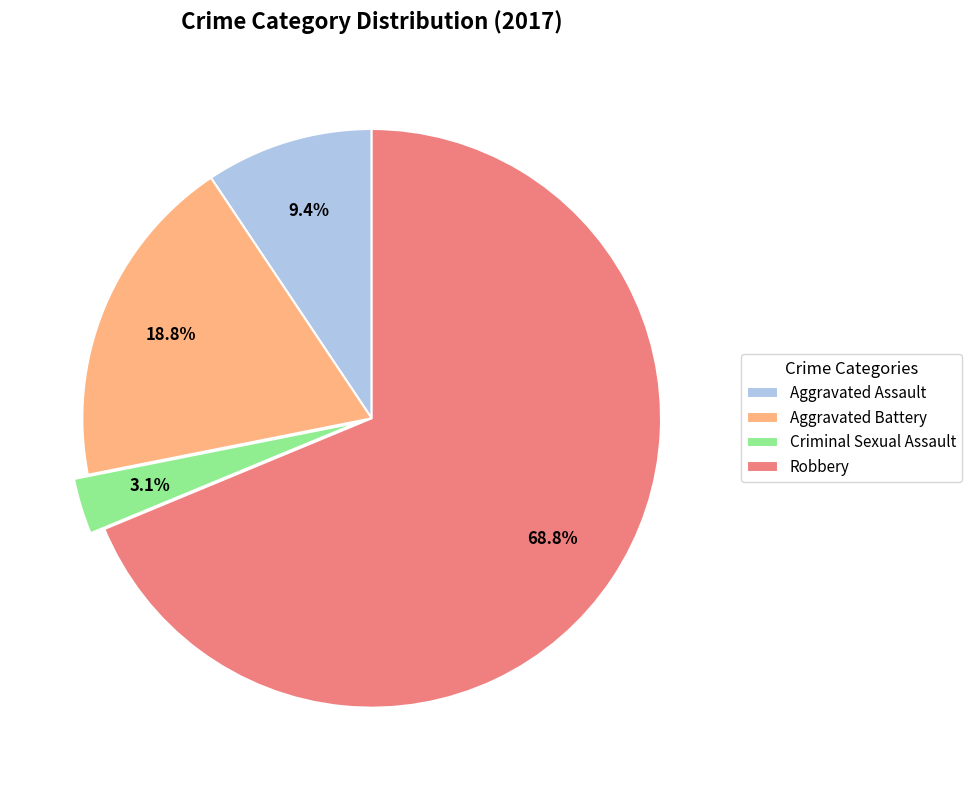

Which slice represents more than half of the pie?

Robbery